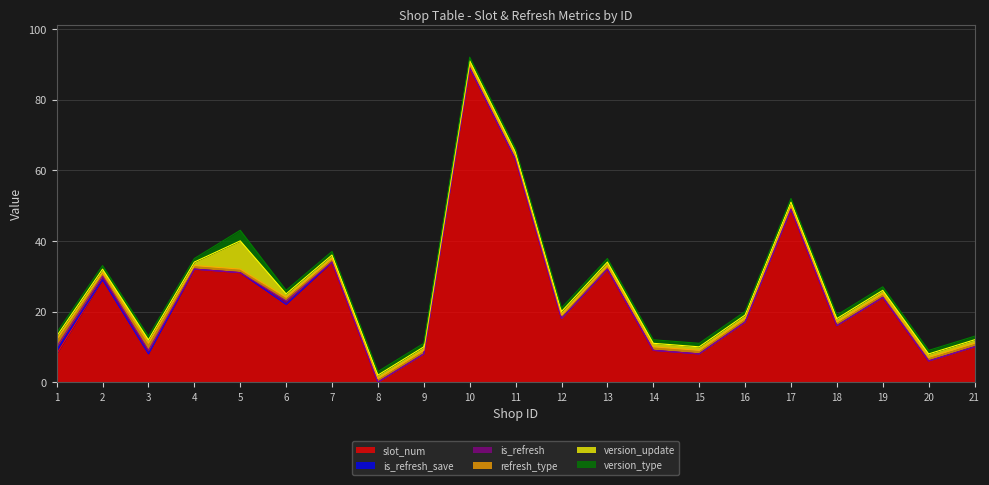

How many positive values does the is_refresh series have?

4